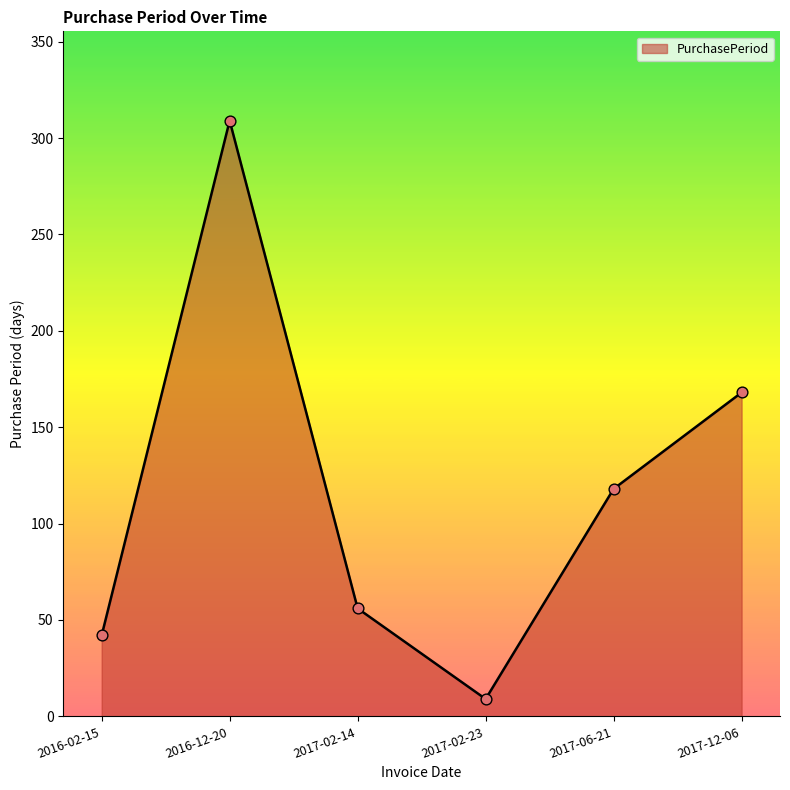

What is the change in value from 2016-12-20 to 2017-06-21?

-191